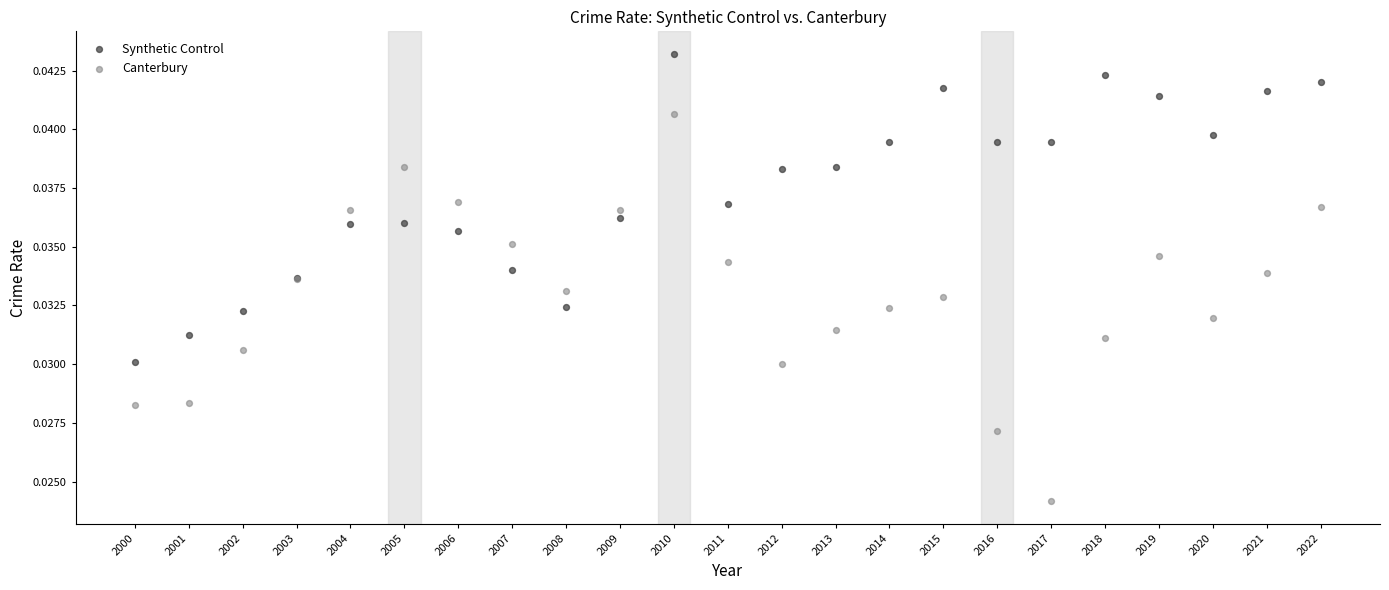

Which series has the largest Y range (max minus min)?

Canterbury